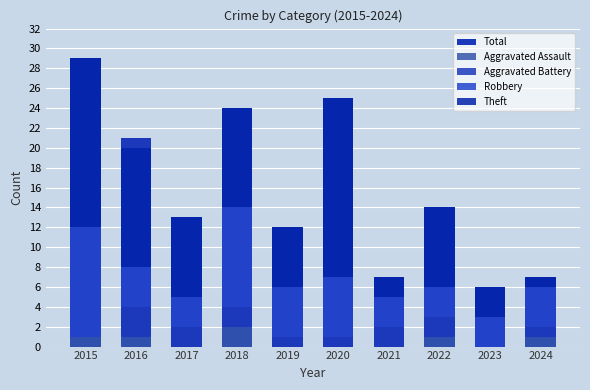

List the labels in order of Aggravated Assault value, smallest first.

2017, 2019, 2020, 2021, 2023, 2015, 2016, 2022, 2024, 2018